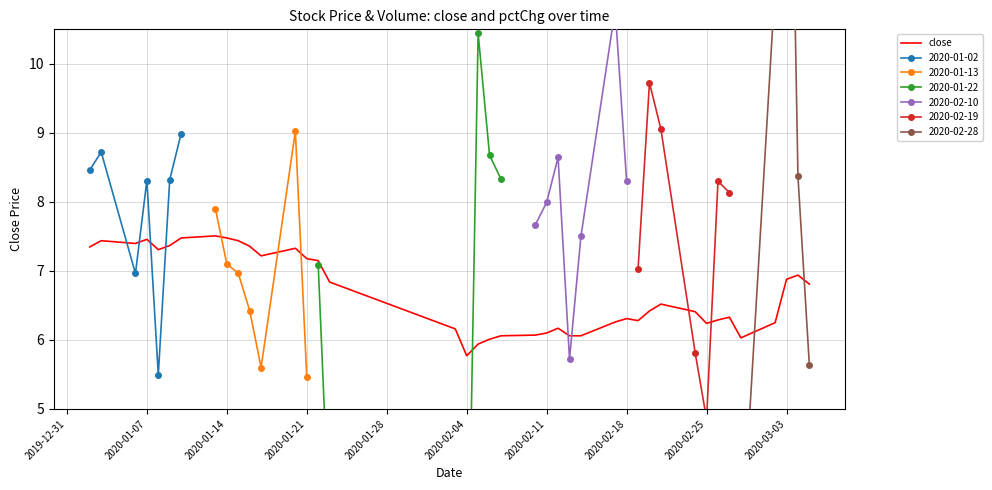

Reading right to left, extract all data points from this chart.

6.8	6.9	6.9	6.2	6.0	6.3	6.3	6.2	6.4	6.5	6.4	6.3	6.3	6.3	6.1	6.1	6.2	6.1	6.1	6.1	6.0	5.9	5.8	6.2	6.8	7.1	7.2	7.3	7.2	7.4	7.4	7.5	7.5	7.5	7.4	7.3	7.5	7.4	7.4	7.3